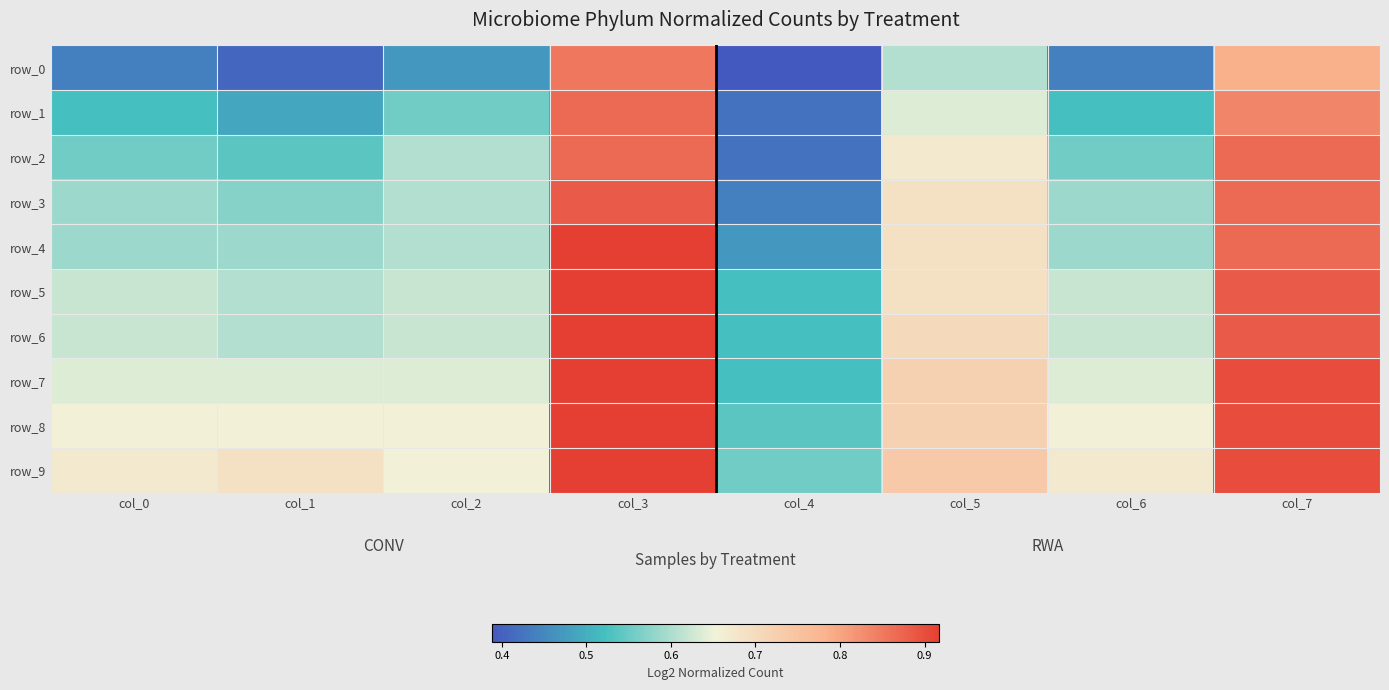

The value of row_1 at col_5 is 0.9. True or false?

False